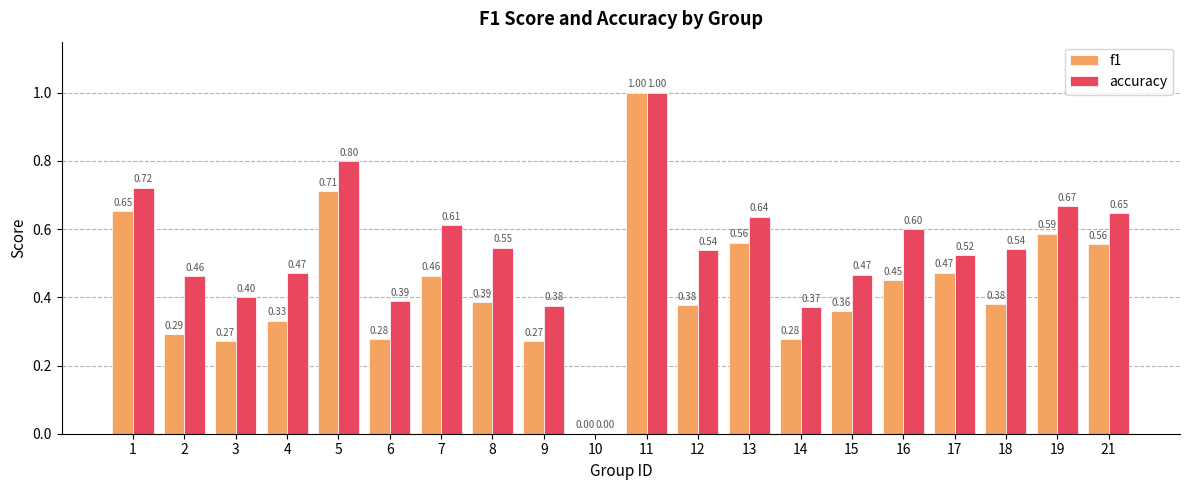

What is the sum of all f1 values?

8.7